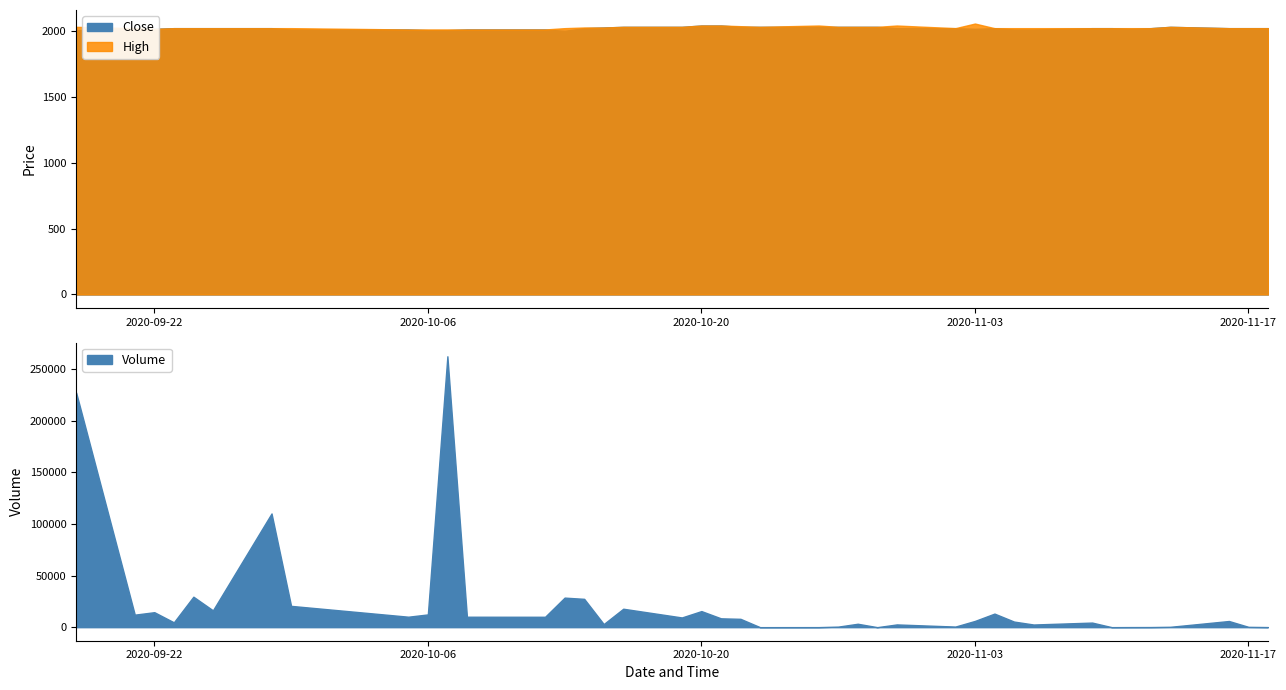

What is the maximum value for Volume?

262303